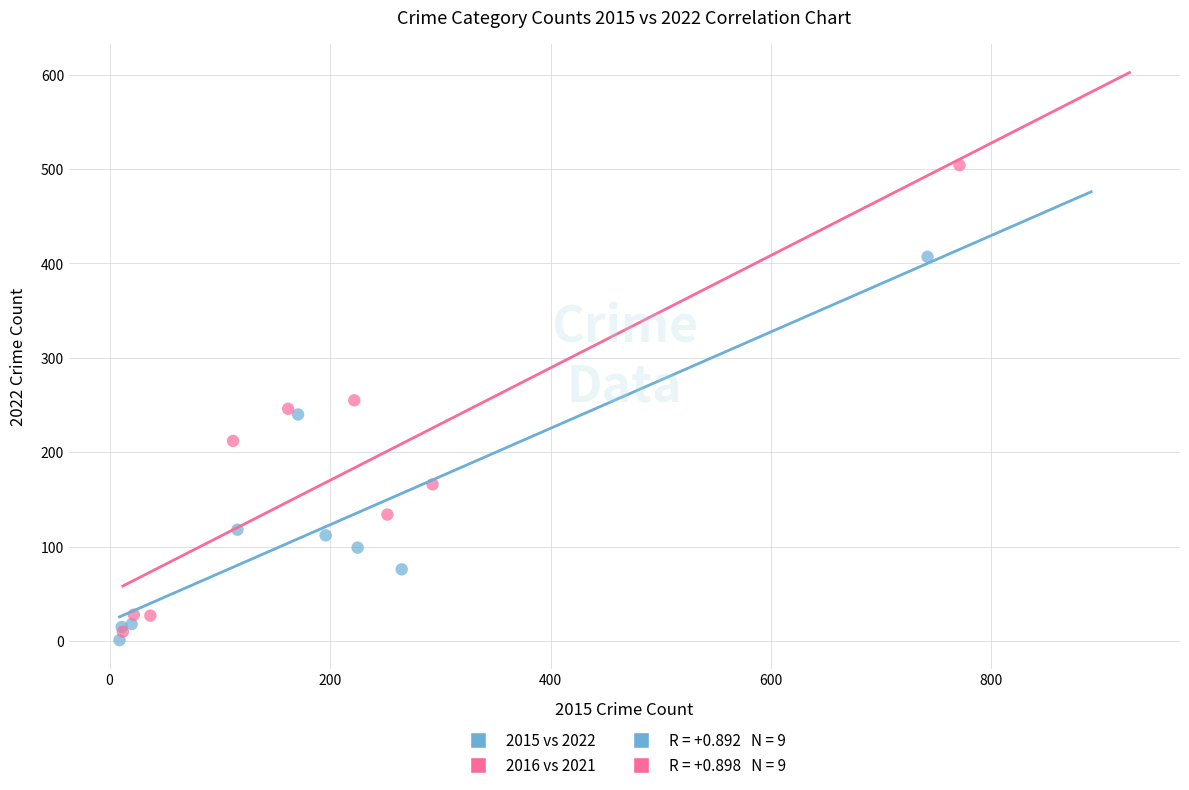

Which series has the largest Y range (max minus min)?

2016 vs 2021